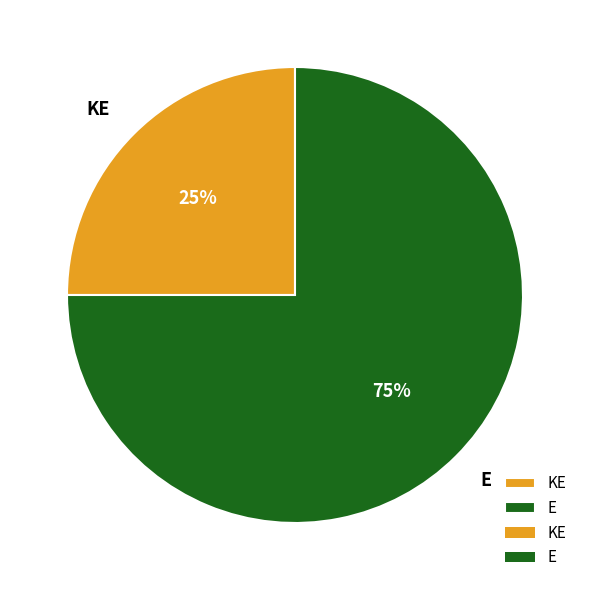

Combined, do KE and E account for over 50%?

Yes